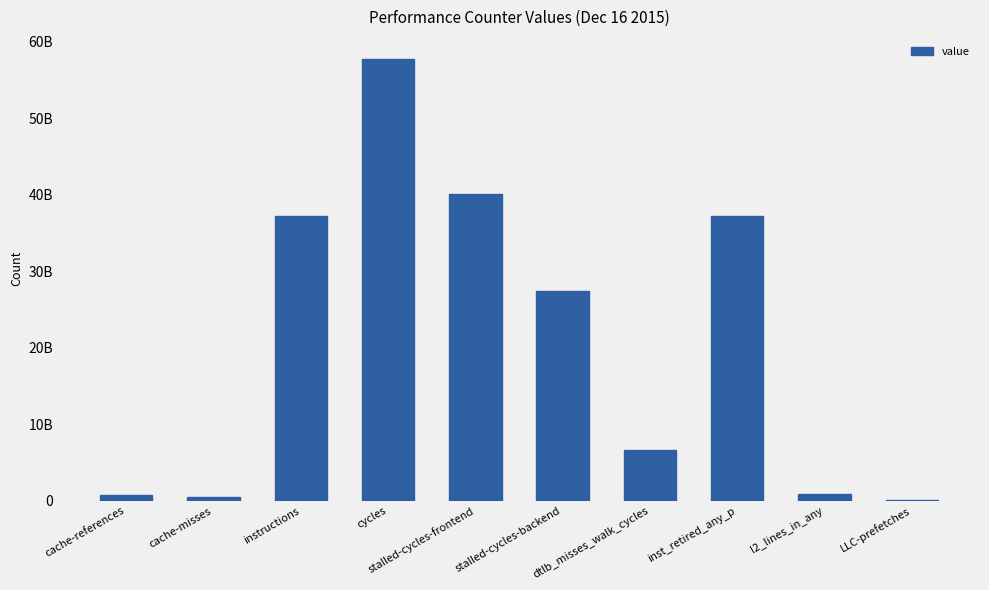

Are the bars horizontal?

No